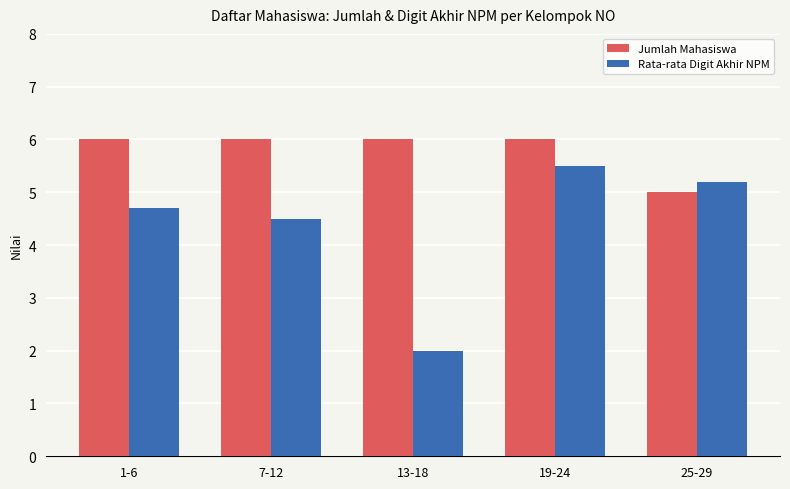

Rank the series at 7-12 from highest to lowest value.

Jumlah Mahasiswa, Rata-rata Digit Akhir NPM